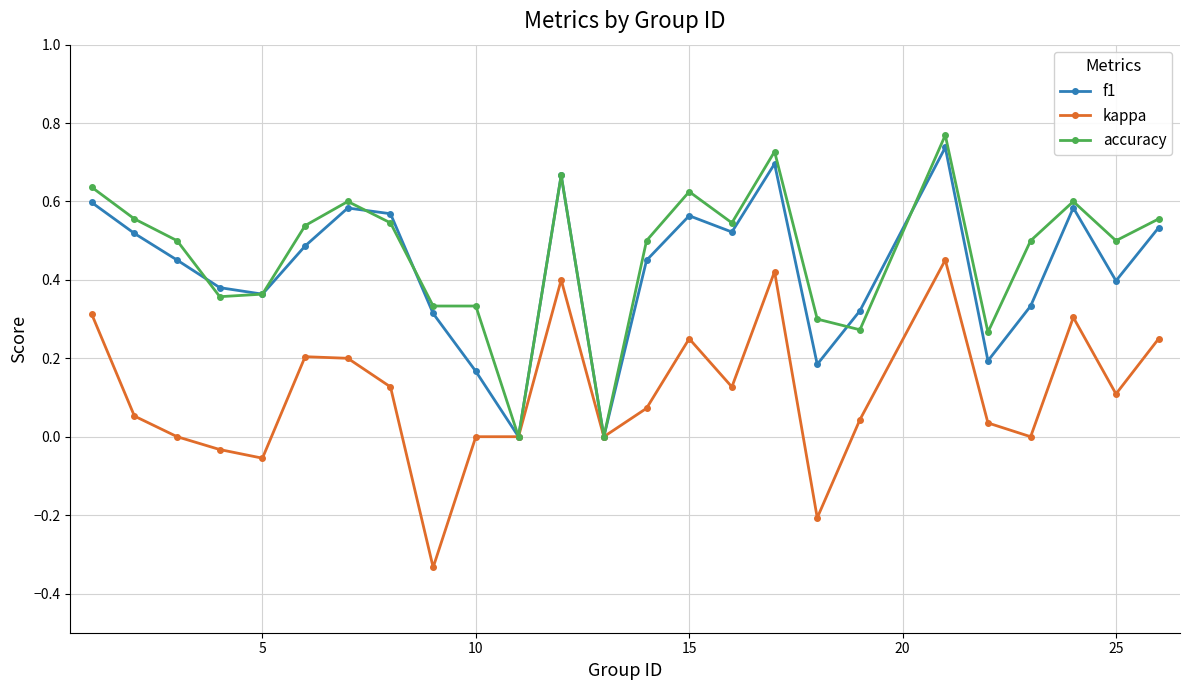

True or false: accuracy has more than 2 points higher than both neighbors.

True